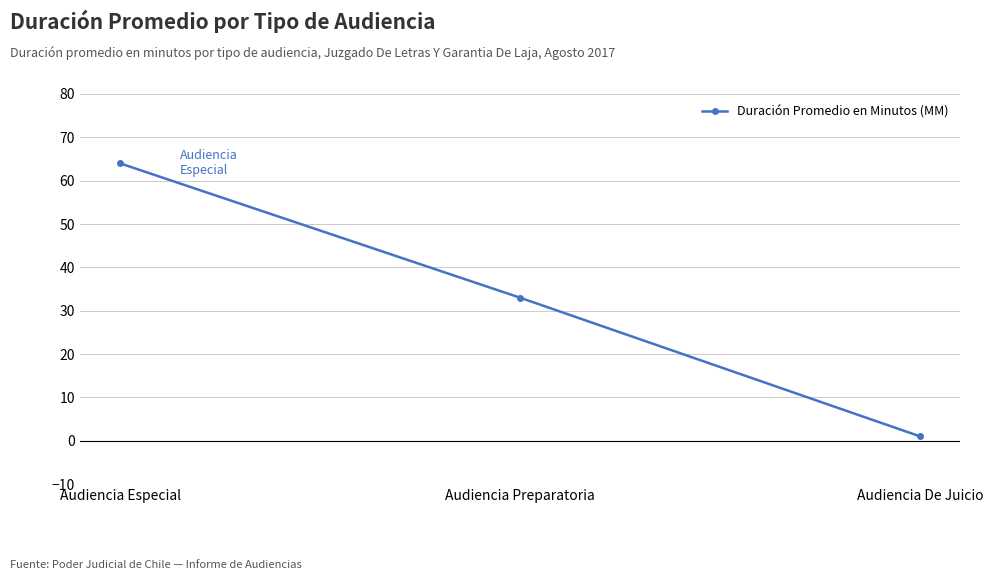

Count the values in the range 1 to 64.

3